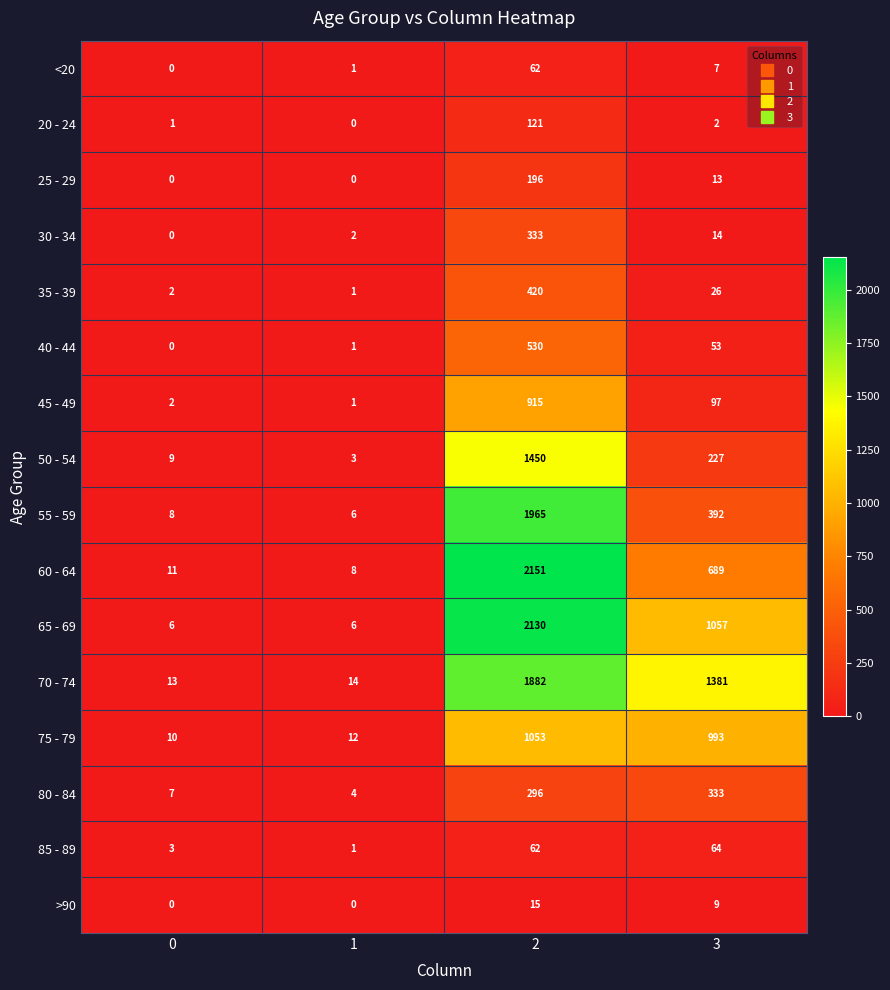

Which series has the widest spread of values?

60 - 64